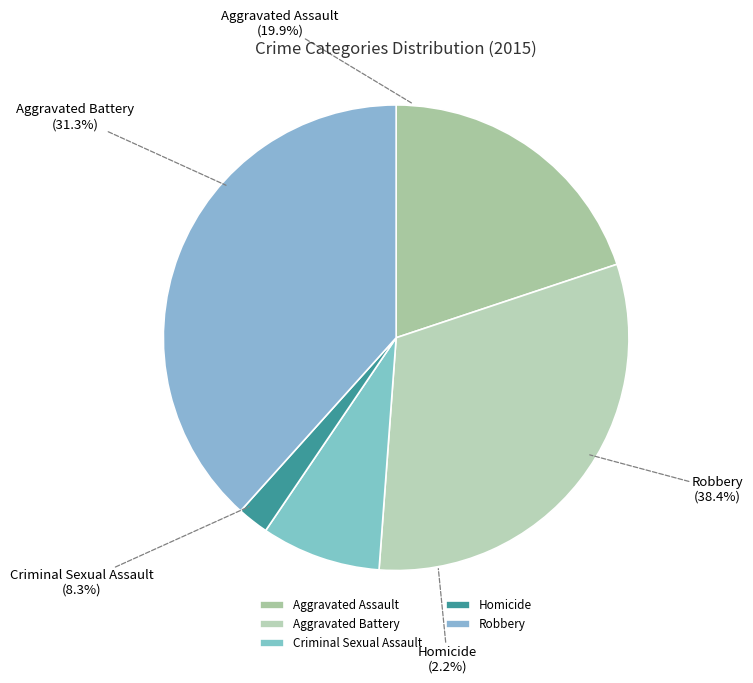

Count the number of slices in the pie.

5